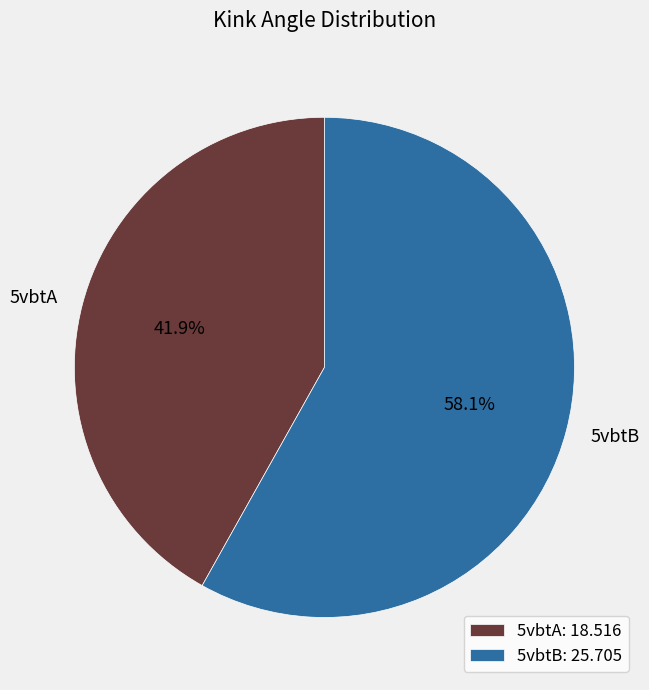

What percentage is the 5vbtA slice, to the nearest percent?

42%